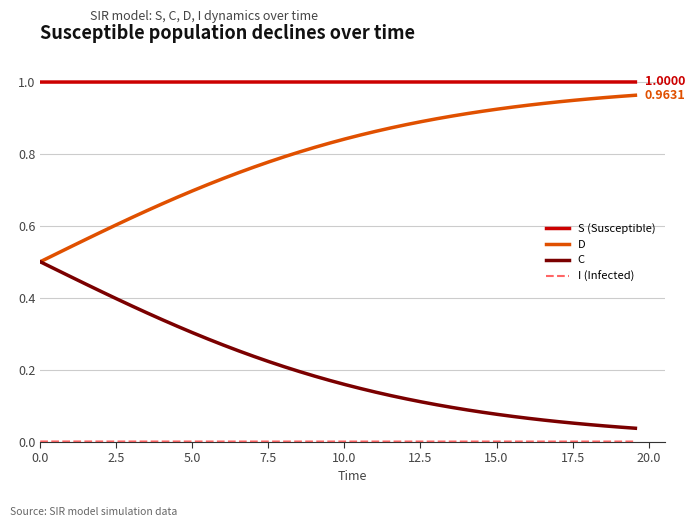

True or false: D and S (Susceptible) cross at least once.

False